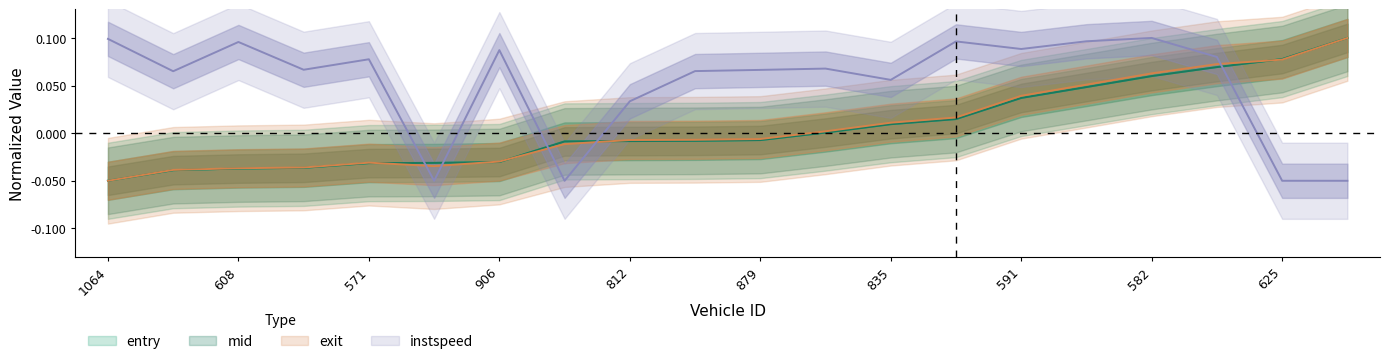

At which category does instspeed reach its first local peak?

608